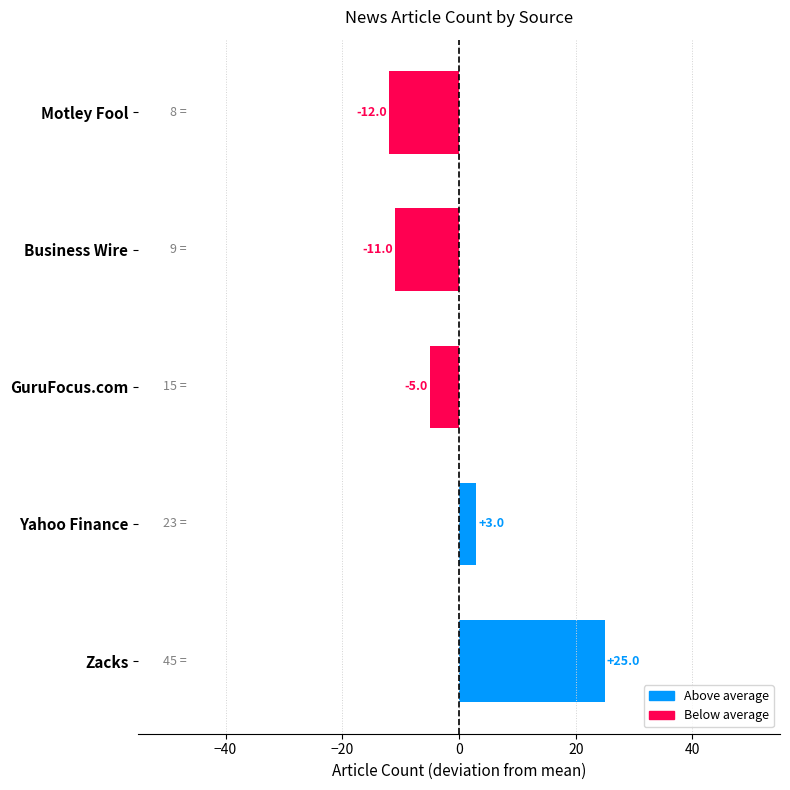

The chart shows a value of -11 at Business Wire. True or false?

True